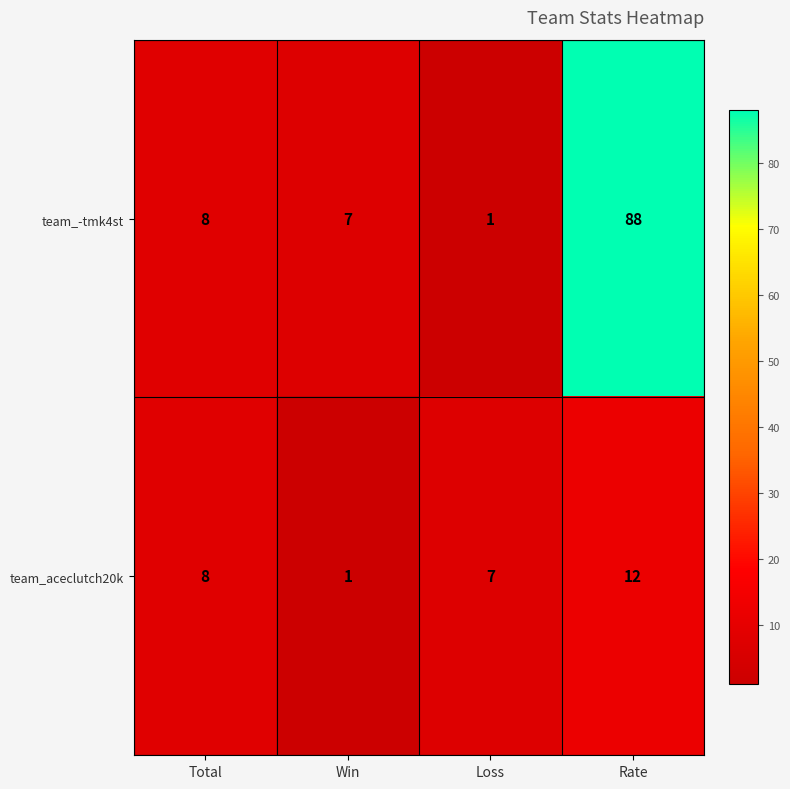

Count the number of data series in this chart.

2